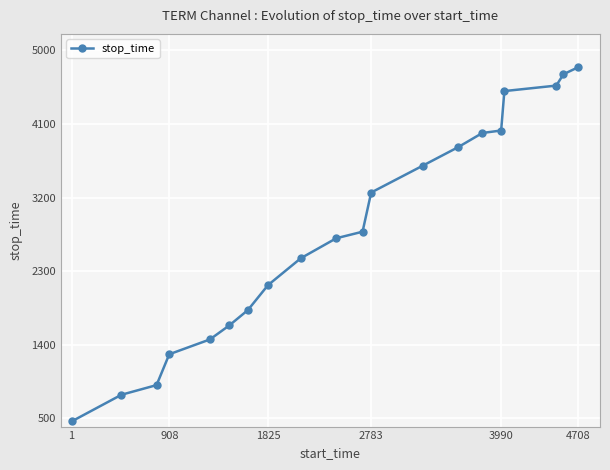

What is the value of the 9th point from the left?

2458